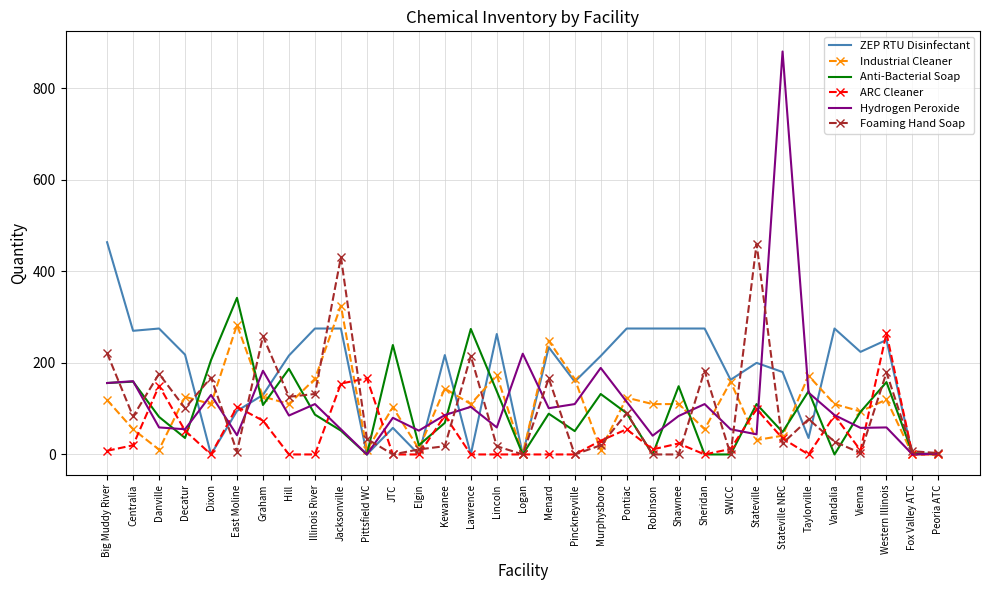

What is the spread (max minus min) of values at Stateville NRC?

856.0